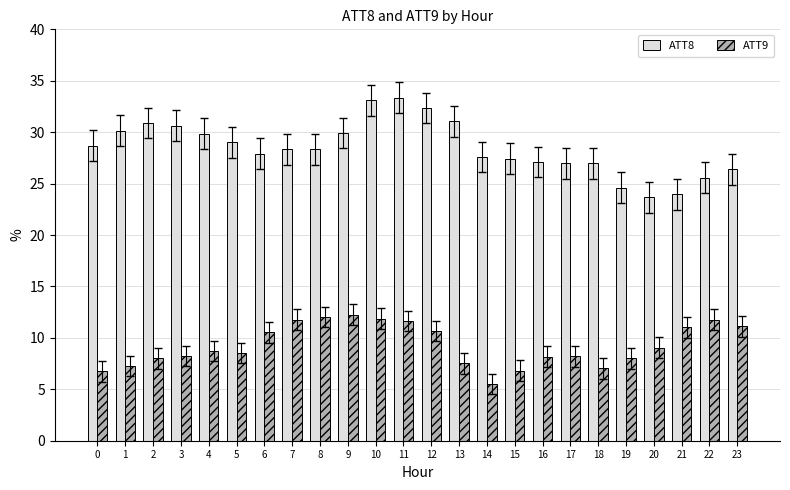

Rank the series by their maximum value, from lowest to highest.

ATT9, ATT8